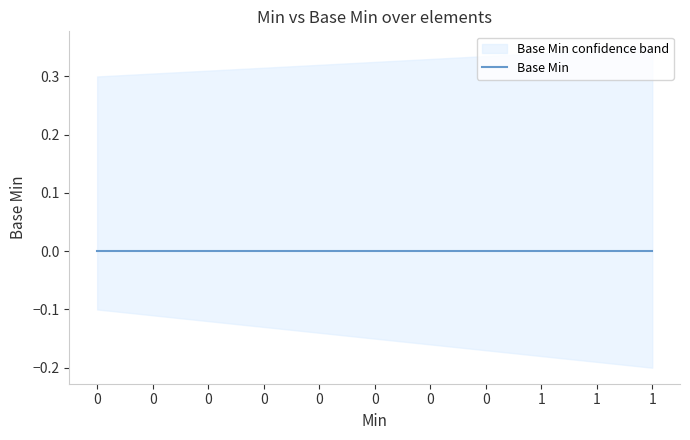

How many values in Min are above zero?

3